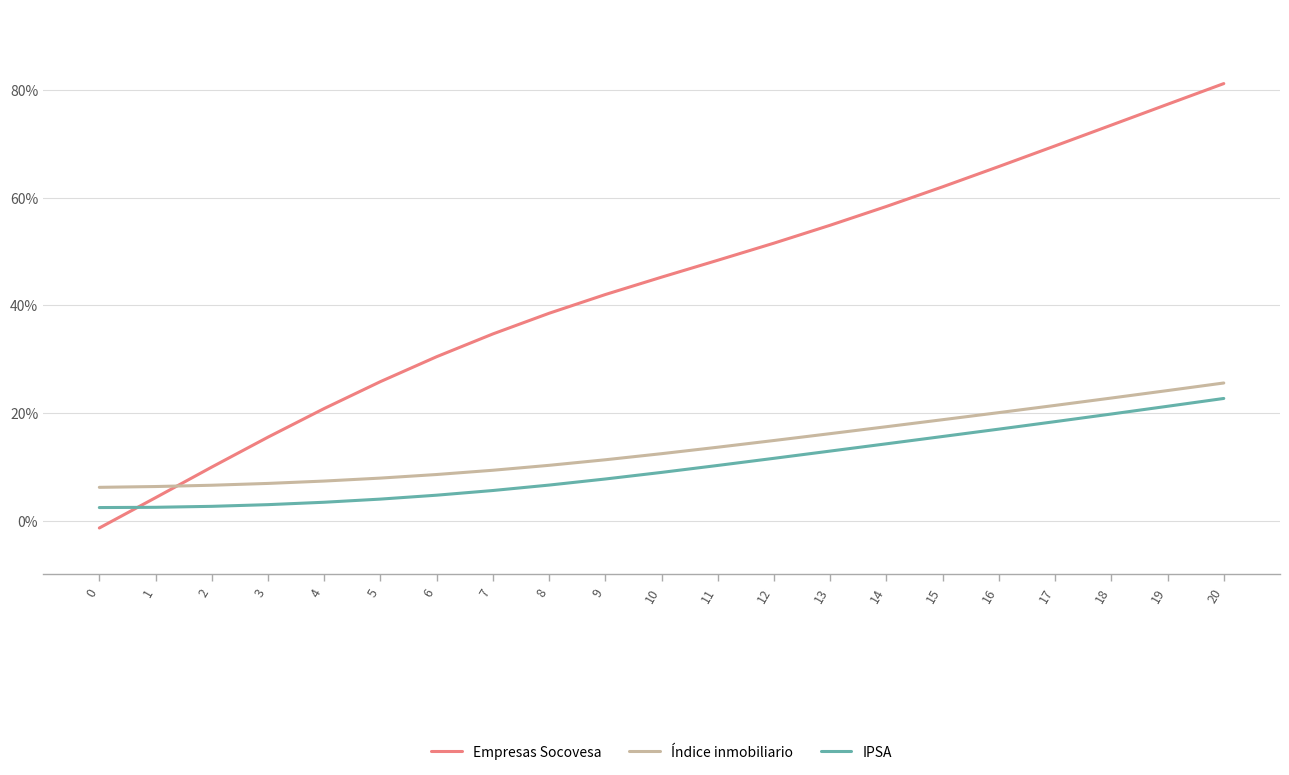

Does the chart have visible grid lines?

Yes